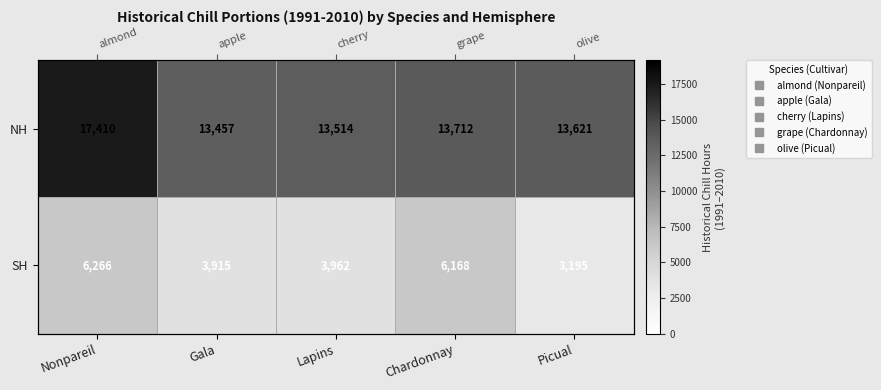

What is the total value across all series at Gala?

17372